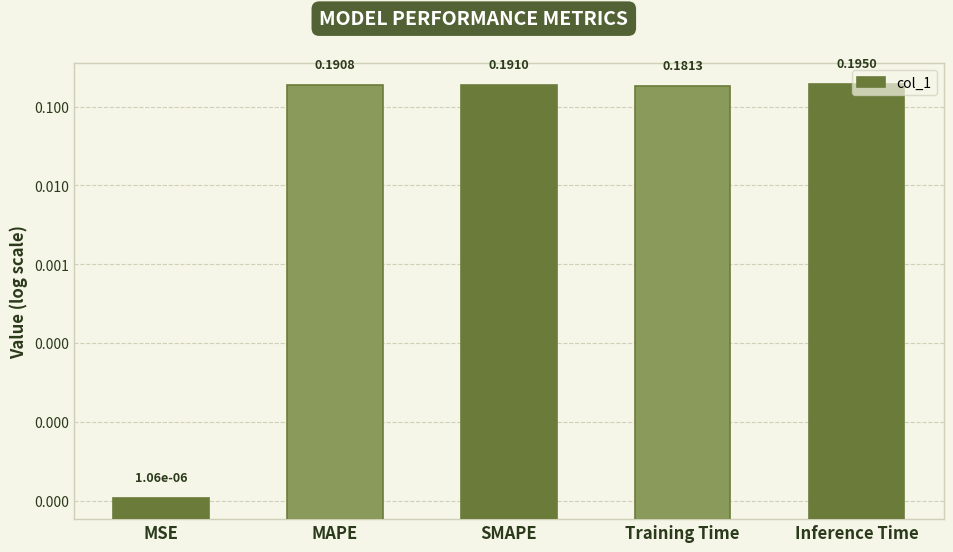

List the labels in order of value, smallest first.

MSE, Training Time, MAPE, SMAPE, Inference Time